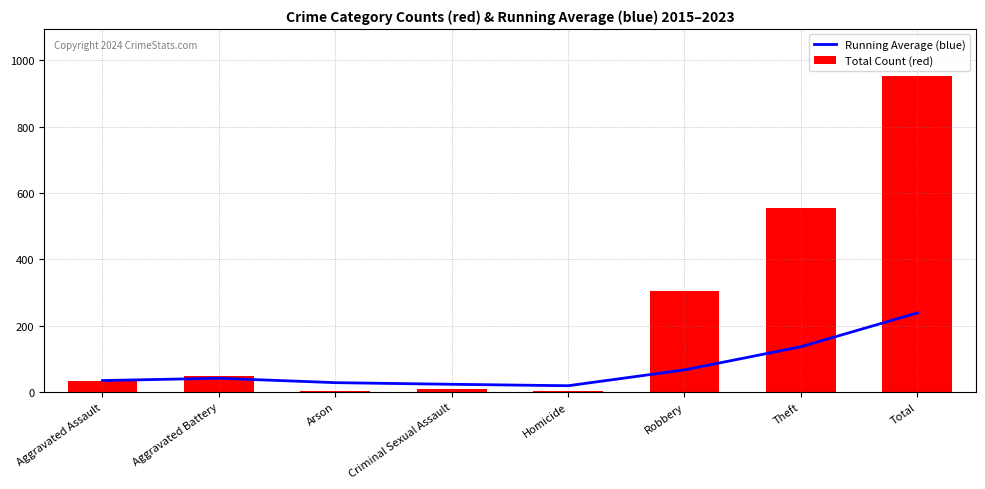

Between Criminal Sexual Assault and Total, which is larger?

Total